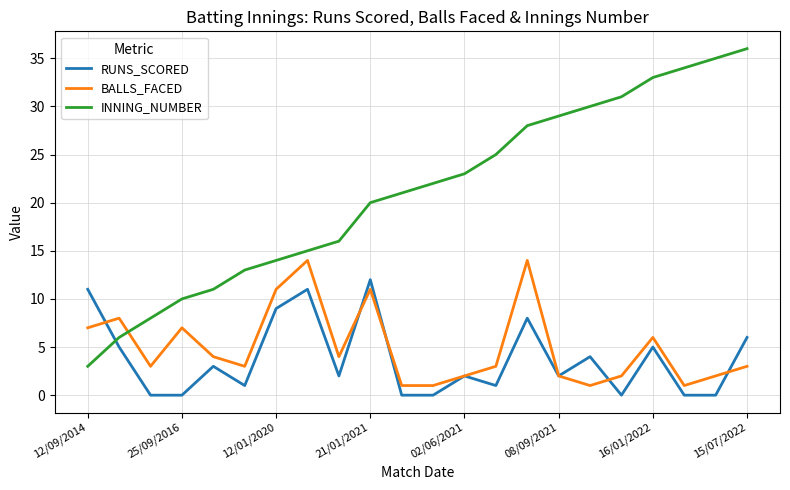

What is the lowest value of the BALLS_FACED series?

1